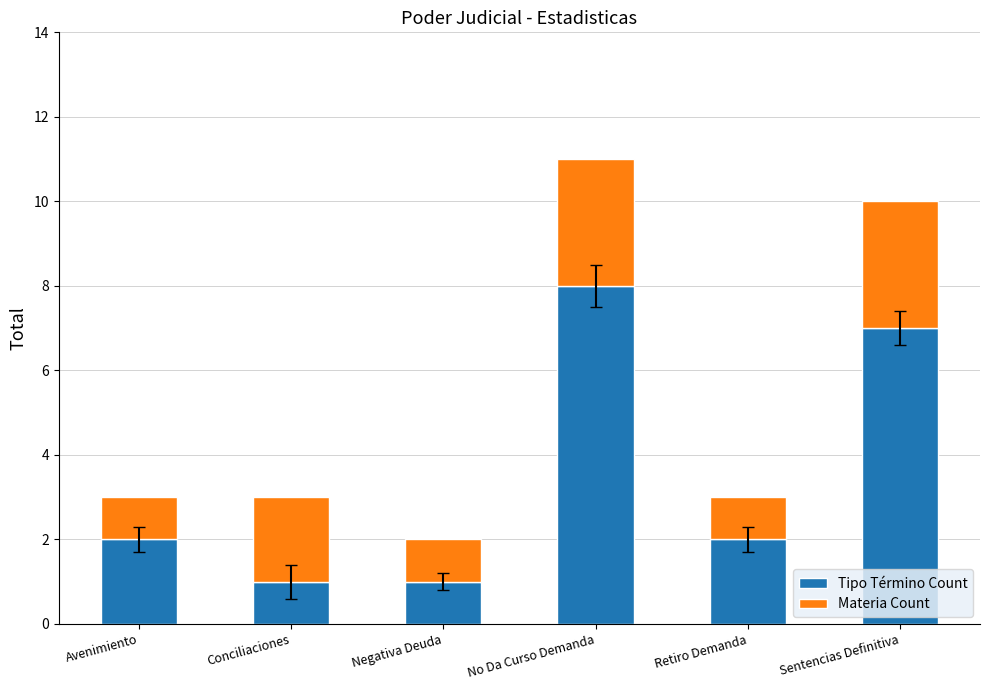

Reading left to right, list the values for the Tipo Término Count series.

Avenimiento=2	Conciliaciones=1	Negativa Deuda=1	No Da Curso Demanda=8	Retiro Demanda=2	Sentencias Definitiva=7